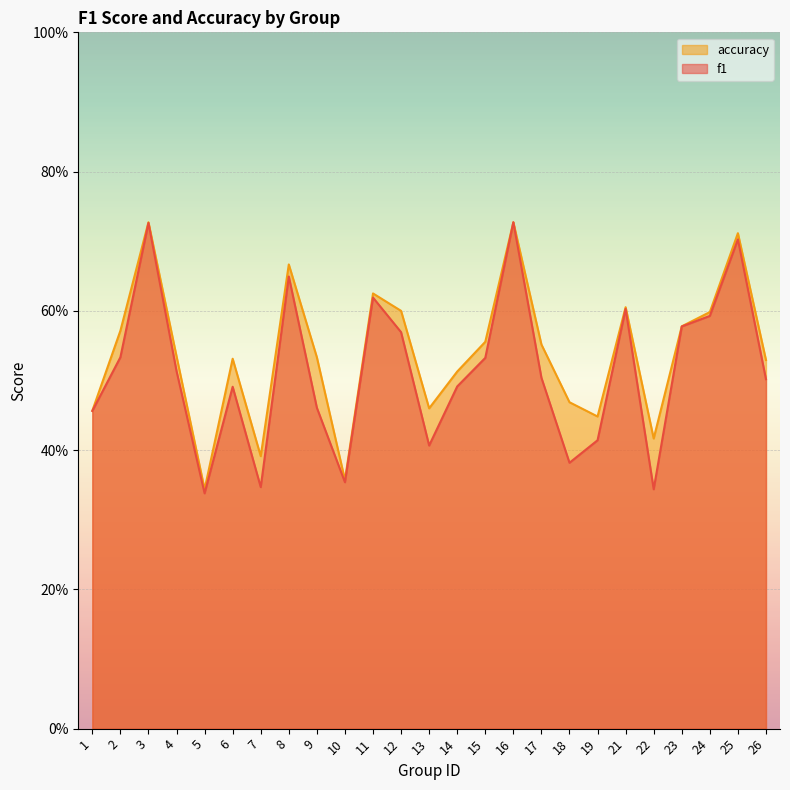

What is the sum of the accuracy values at 15 and 5?

0.9